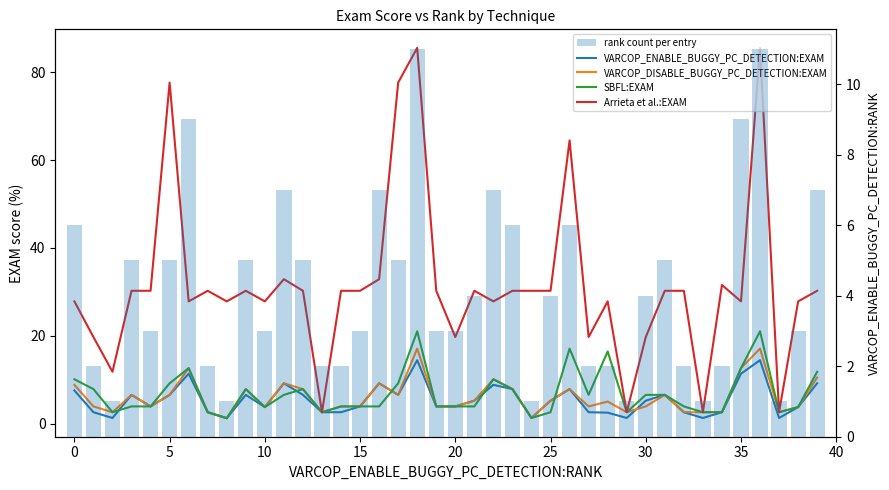

Rank the series by their maximum value, from highest to lowest.

Arrieta et al.:EXAM, SBFL:EXAM, VARCOP_DISABLE_BUGGY_PC_DETECTION:EXAM, VARCOP_ENABLE_BUGGY_PC_DETECTION:EXAM, rank count per entry